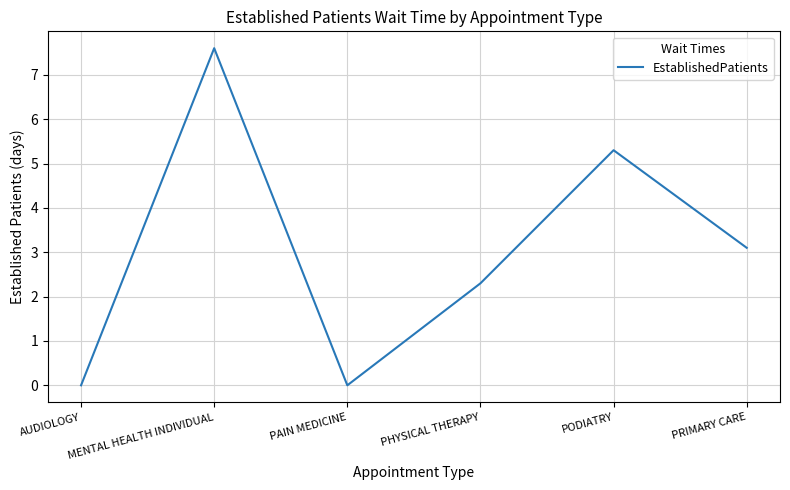

Between PODIATRY and PRIMARY CARE, which is larger?

PODIATRY